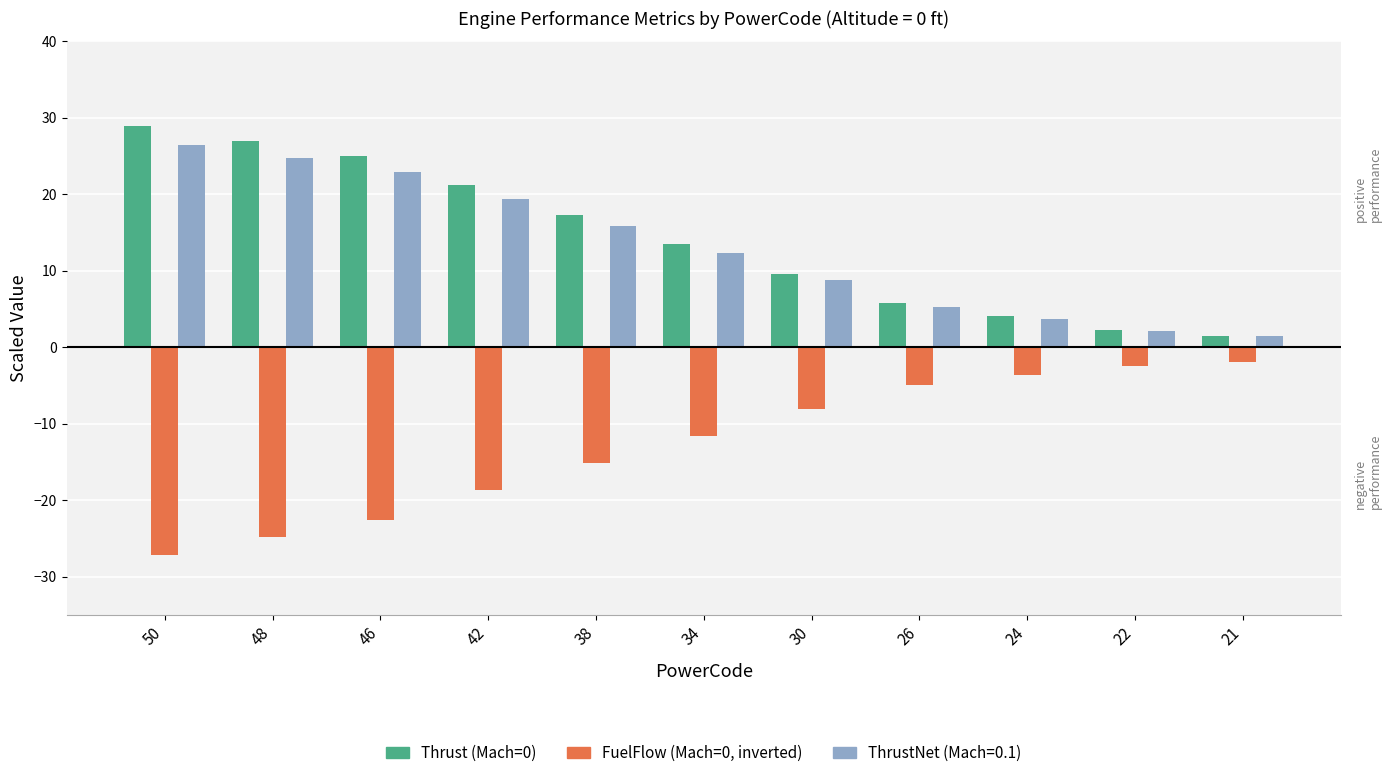

Which category has the highest value across all series?

50